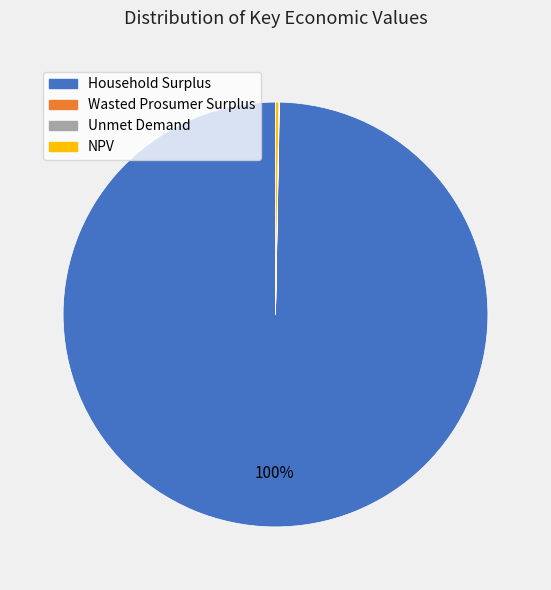

Does any single category account for the majority?

Yes